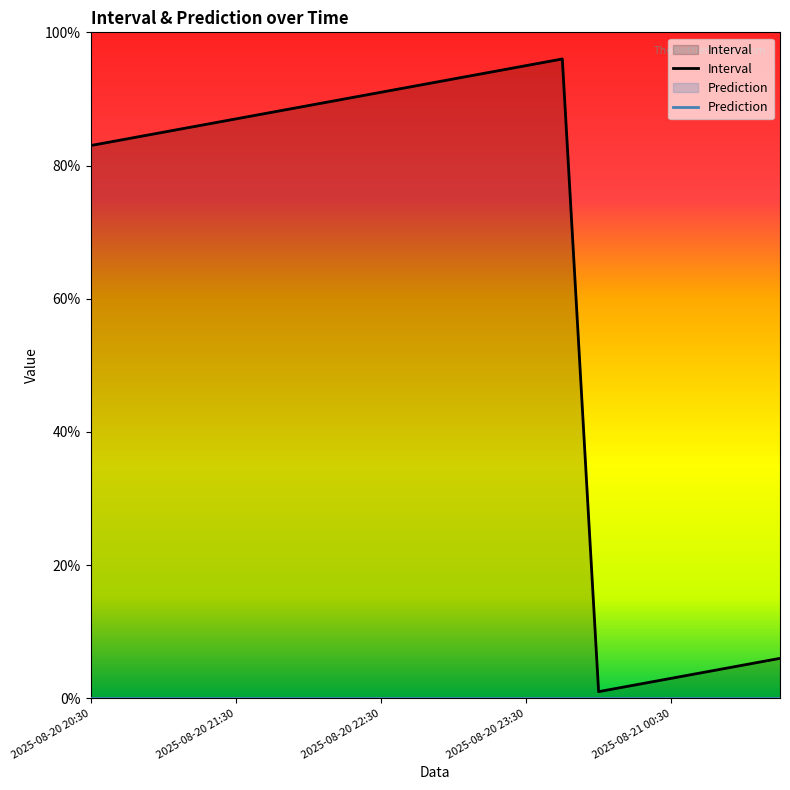

How many data points does each series have?

20